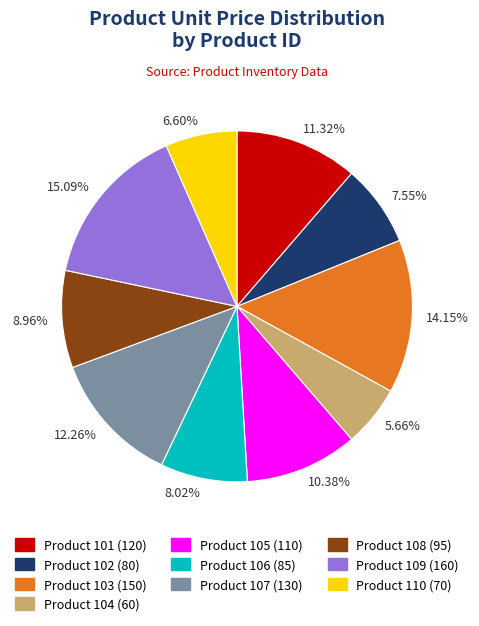

Between 8.96% and 15.09%, which is larger?

15.09%